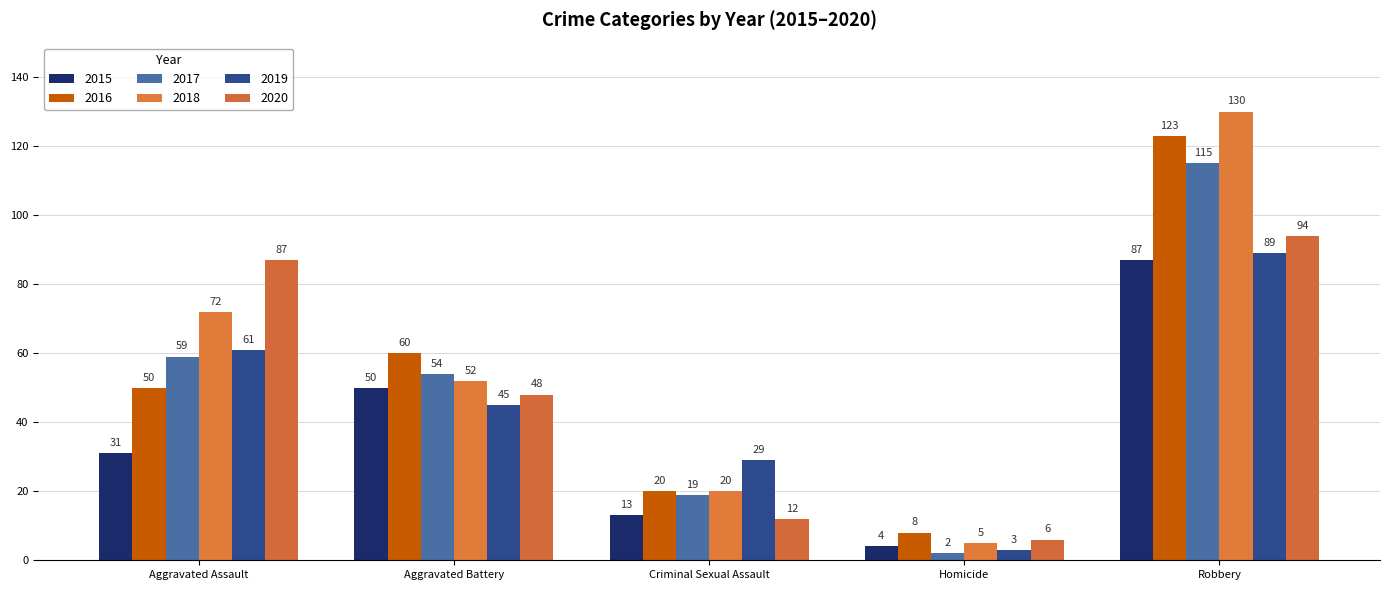

Does the chart contain stacked bars?

No